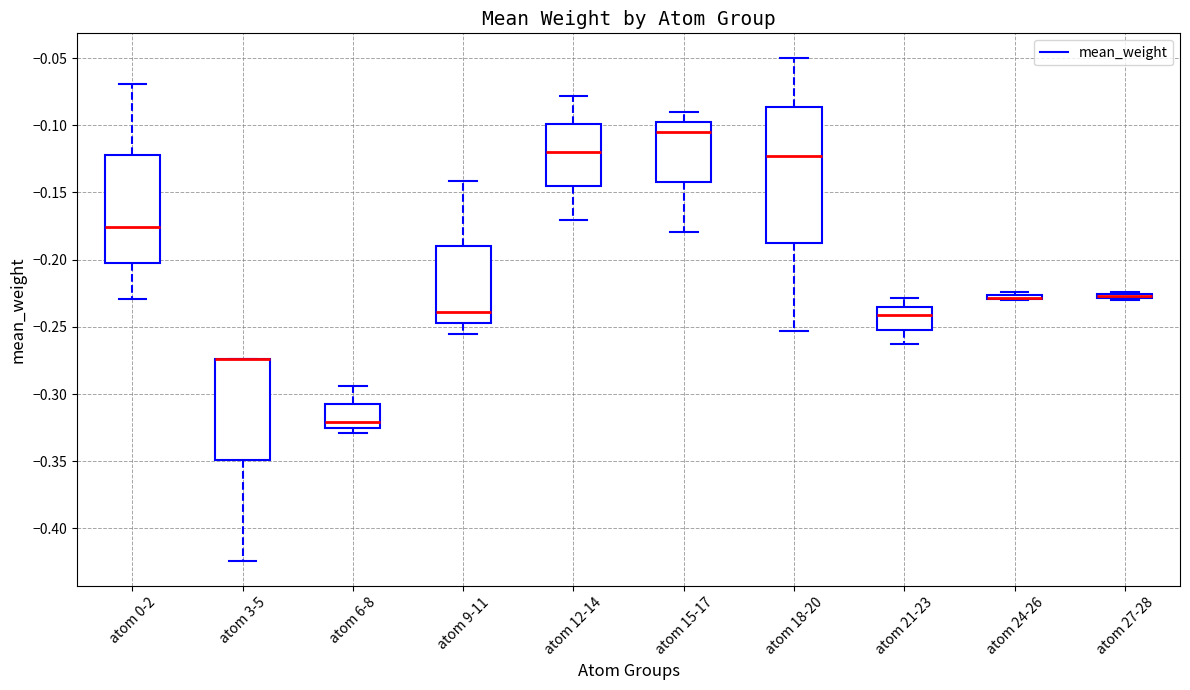

Which box is the tallest, from its lower edge to its upper edge?

atom 18-20